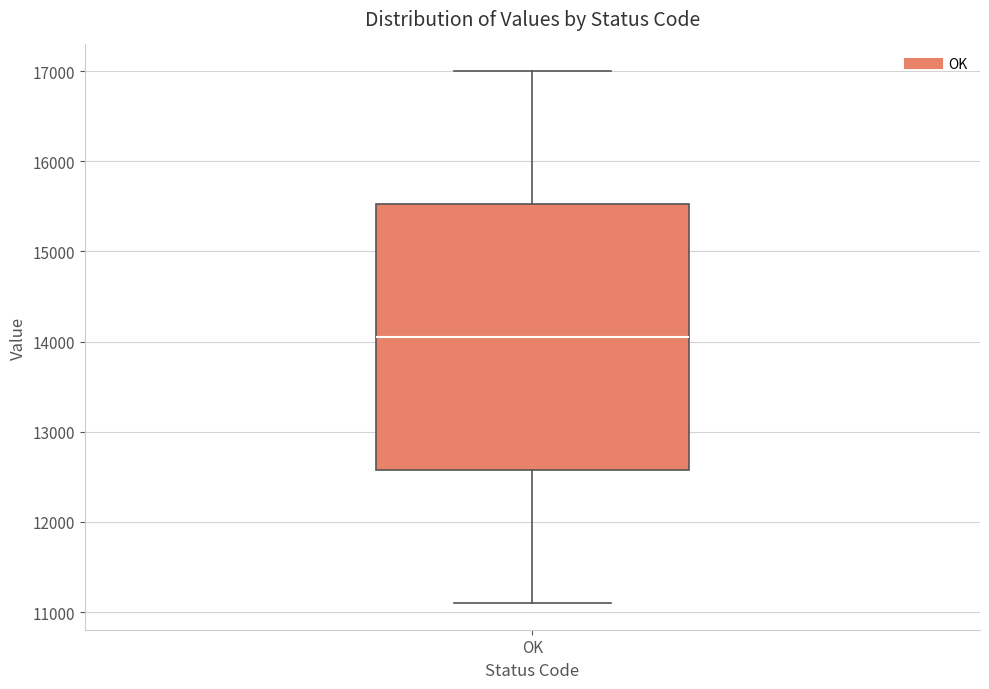

Transcribe this box plot: give where the median line is, the range the box spans, and where the two whiskers end, as read against the y-axis. The values are not printed on the chart, so give them approximately, as read against the axis.

median 14100, box 12600 to 15500, whiskers 11100 to 17000